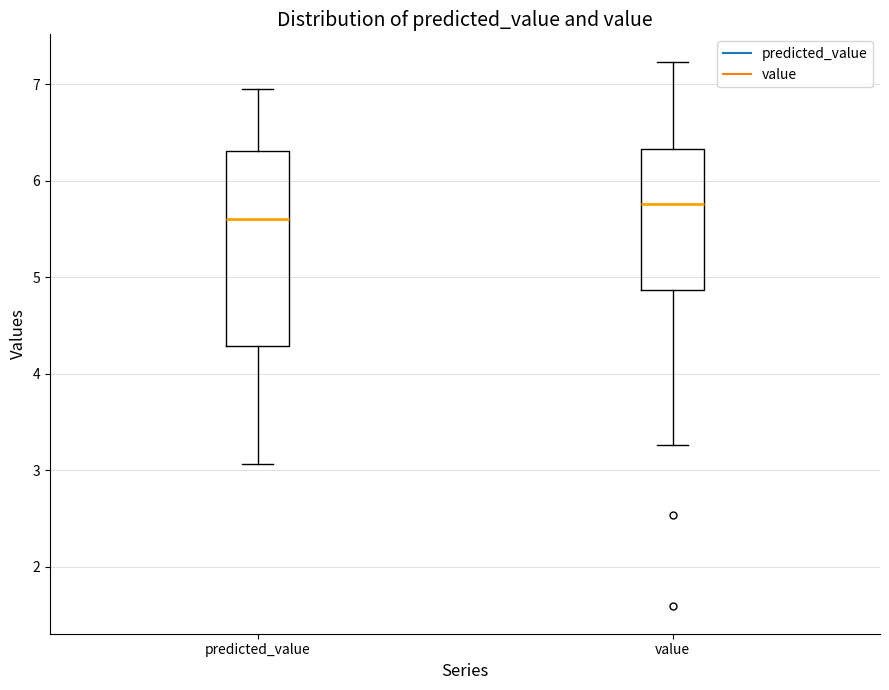

Reading left to right, transcribe this box plot: for each box, give where its median line is, the range the box spans, and where its two whiskers end, as read against the y-axis. The values are not printed on the chart, so give them approximately, as read against the axis.

predicted_value: median 5.6, box 4.3 to 6.3, whiskers 3.1 to 6.9
value: median 5.8, box 4.9 to 6.3, whiskers 3.3 to 7.2